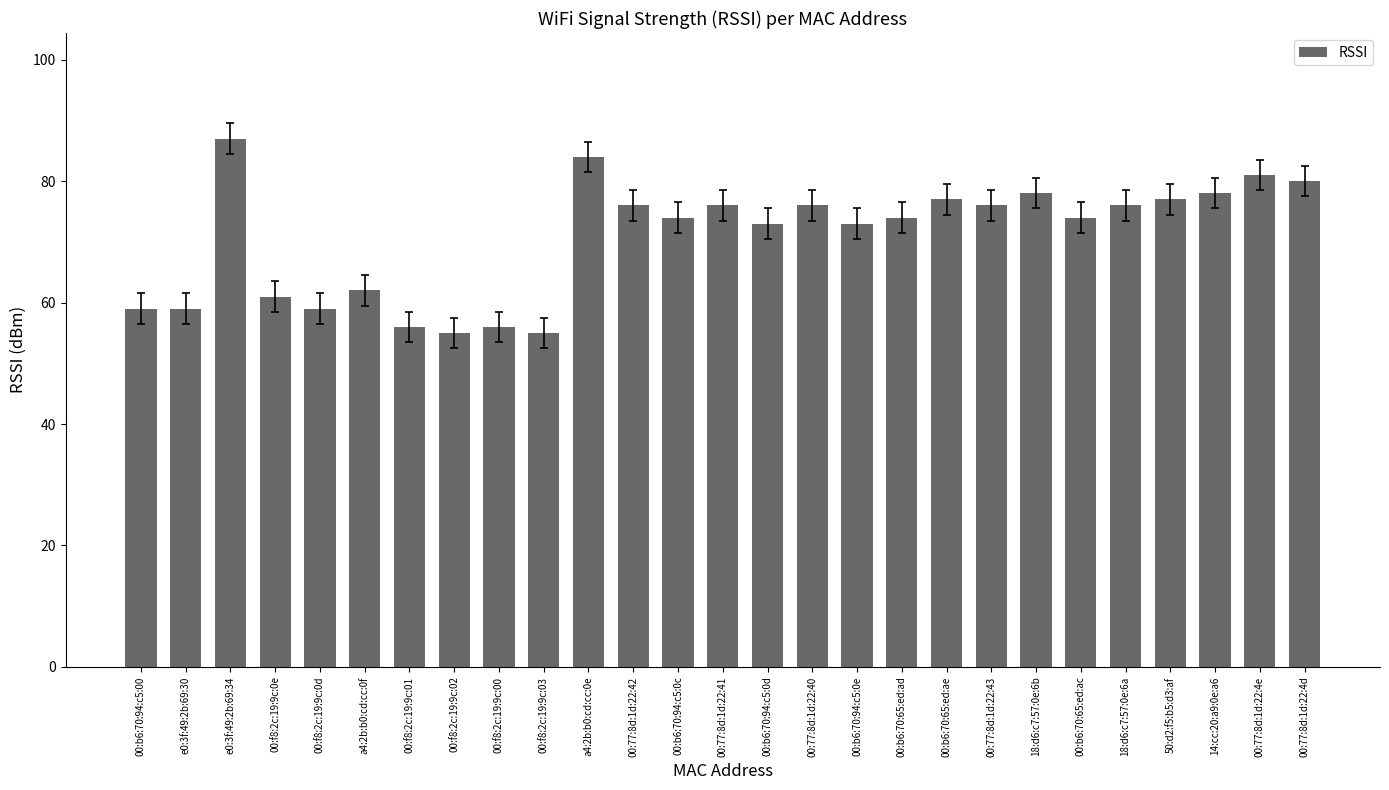

How many distinct data groups are displayed?

1